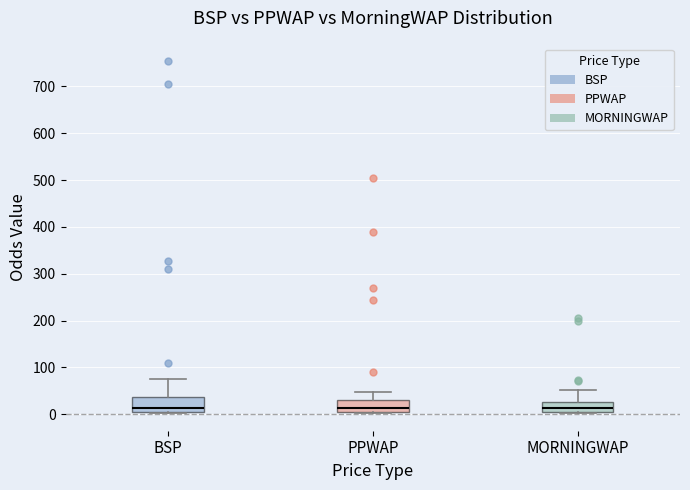

Reading left to right, transcribe this box plot: for each box, give where its median line is, the range the box spans, and where its two whiskers end, as read against the y-axis. The values are not printed on the chart, so give them approximately, as read against the axis.

BSP: median 10 (just above the box's lower edge), box 10 to 40, whiskers 0 to 80
PPWAP: median 10 (inside the box), box 10 to 30, whiskers 0 to 50
MORNINGWAP: median 10 (inside the box), box 10 to 30, whiskers 0 to 50